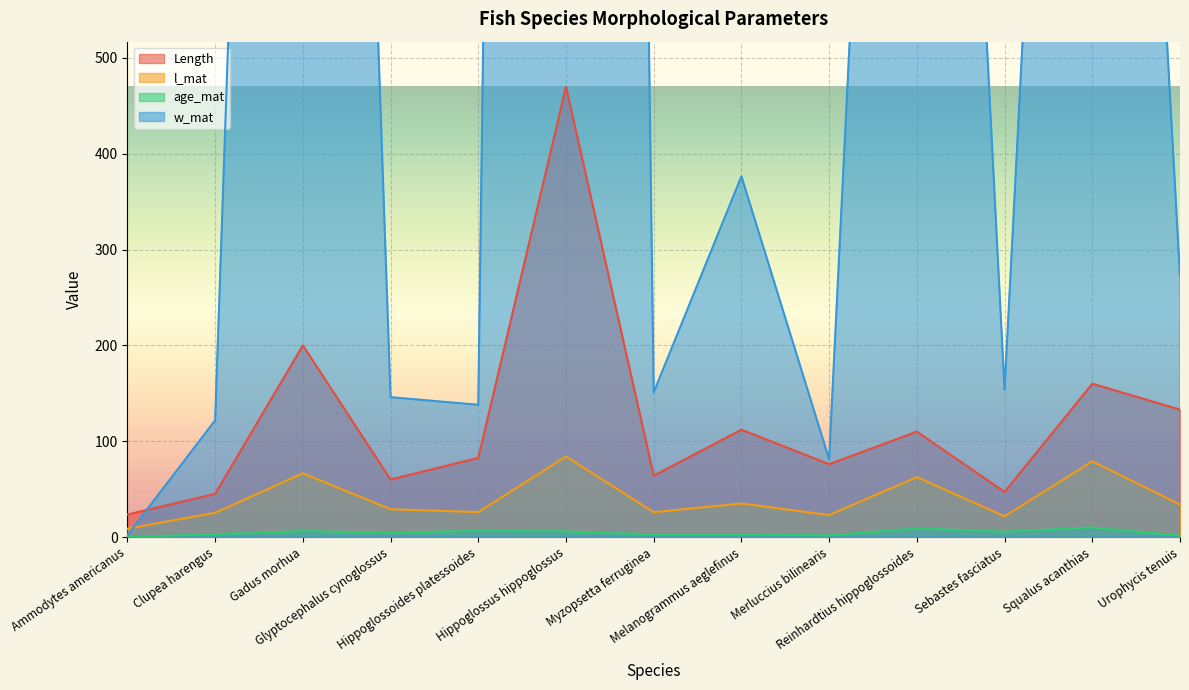

What is the label of the 9th point from the right?

Hippoglossoides platessoides